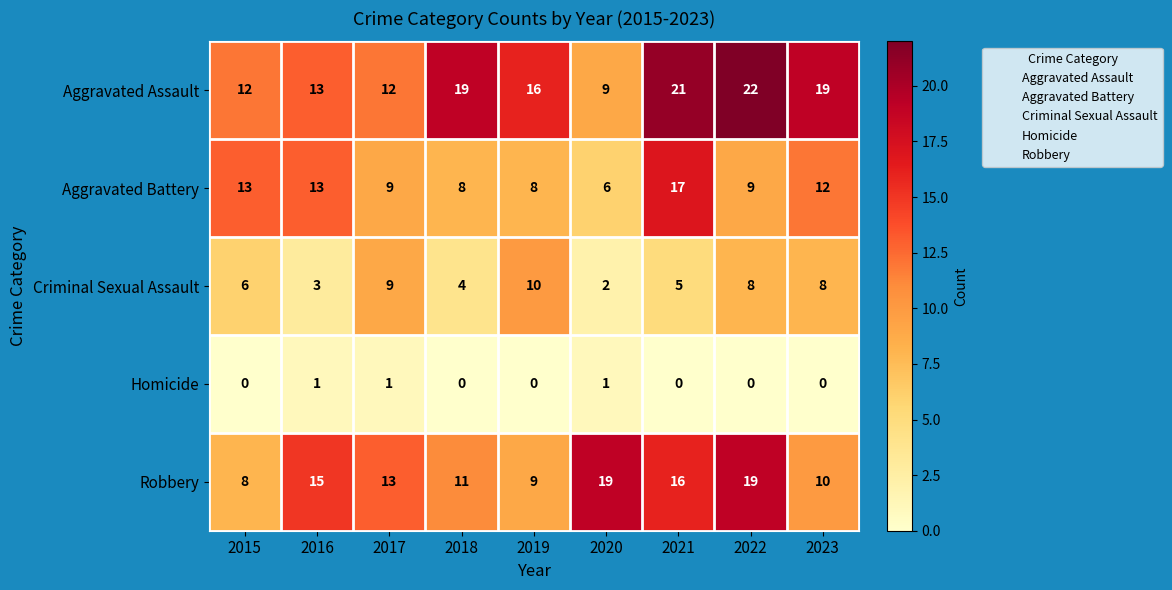

At which category does the chart reach its peak across all series?

2022